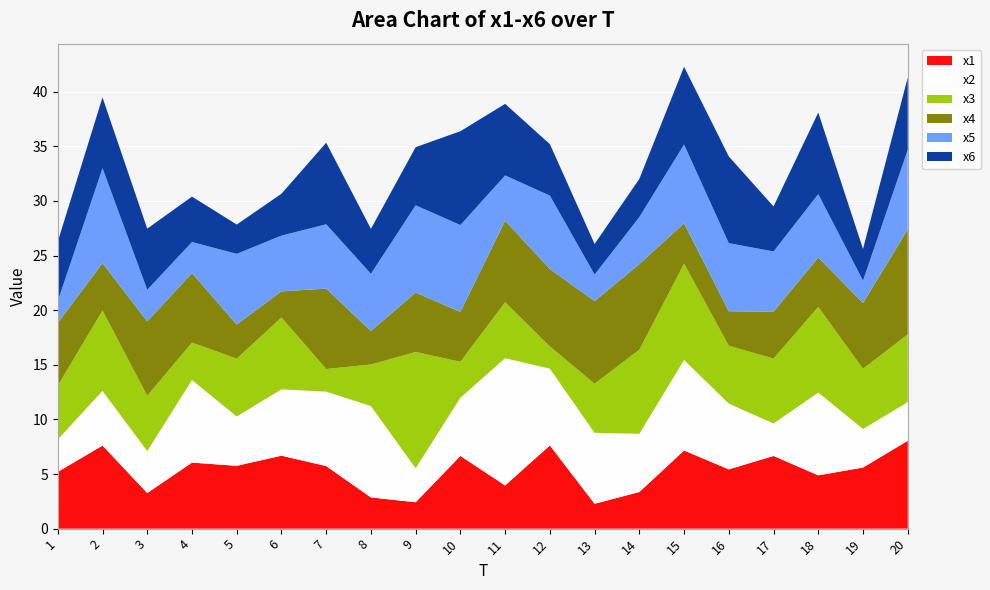

Reading left to right, list all the values displayed in this chart.

x1: 5.2	7.6	3.3	6.0	5.8	6.7	5.7	2.9	2.4	6.7	4.0	7.6	2.3	3.4	7.2	5.4	6.7	4.9	5.6	8.0
x2: 3.0	5.0	3.8	7.6	4.5	6.1	6.8	8.4	3.1	5.3	11.7	7.0	6.5	5.3	8.3	6.0	3.0	7.6	3.5	3.5
x3: 4.9	7.4	5.1	3.4	5.3	6.6	2.1	3.8	10.7	3.3	5.1	2.0	4.5	7.7	8.8	5.3	5.9	7.8	5.5	6.2
x4: 5.7	4.3	6.8	6.4	3.1	2.4	7.4	3.1	5.4	4.6	7.5	7.1	7.5	7.8	3.7	3.2	4.3	4.5	6.0	9.6
x5: 2.0	8.7	2.9	2.8	6.5	5.1	5.9	5.2	8.0	8.0	4.1	6.7	2.4	4.3	7.2	6.2	5.5	5.8	2.1	7.3
x6: 5.4	6.5	5.6	4.2	2.7	3.8	7.5	4.1	5.3	8.6	6.6	4.7	2.8	3.5	7.1	7.9	4.1	7.5	2.9	6.6